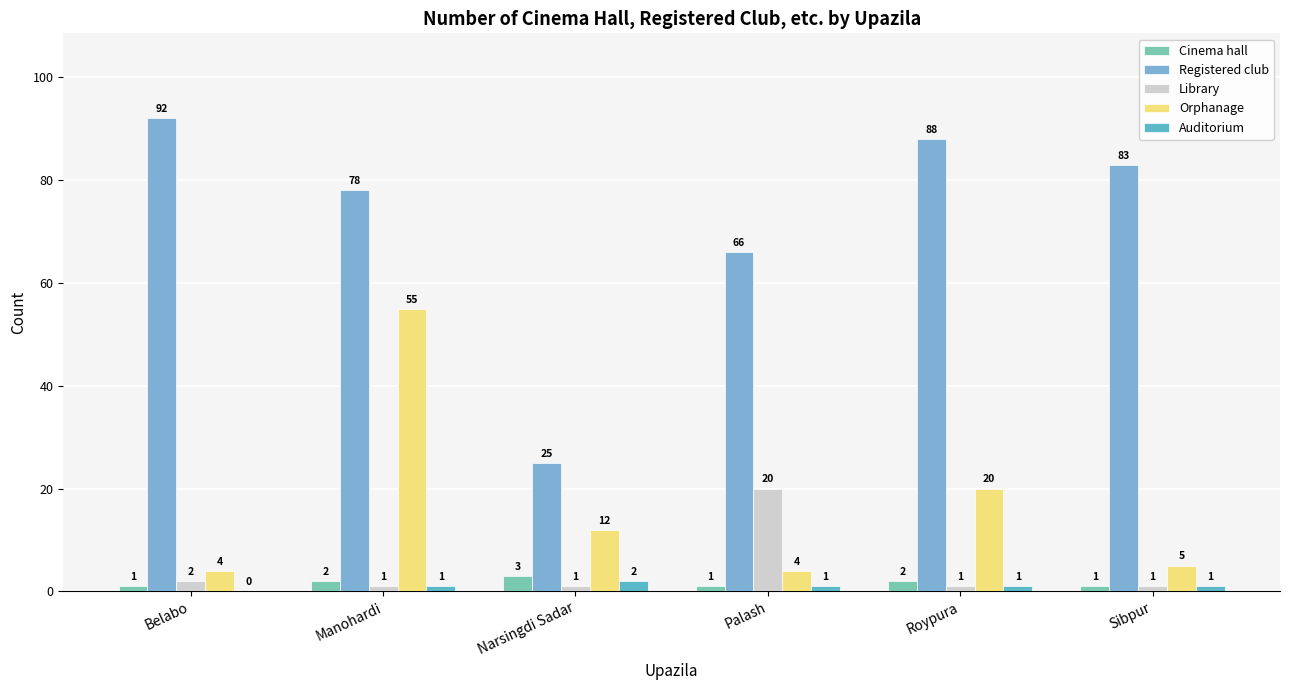

Between Narsingdi Sadar and Palash, which series saw the biggest shift?

Registered club